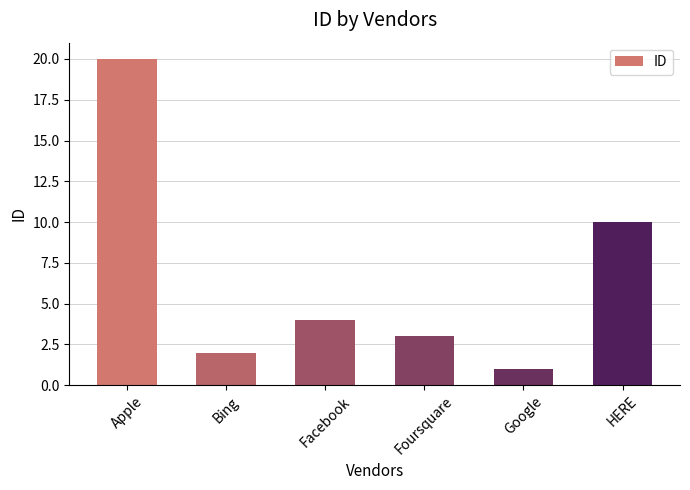

At which label does the data first exceed 4?

Apple